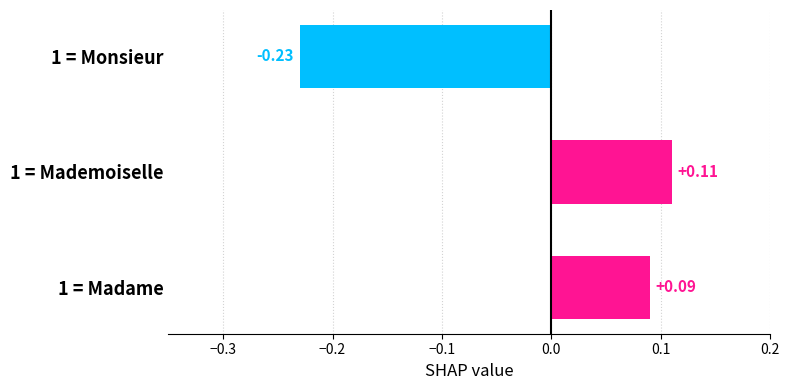

What is the difference between the maximum and minimum values?

0.3